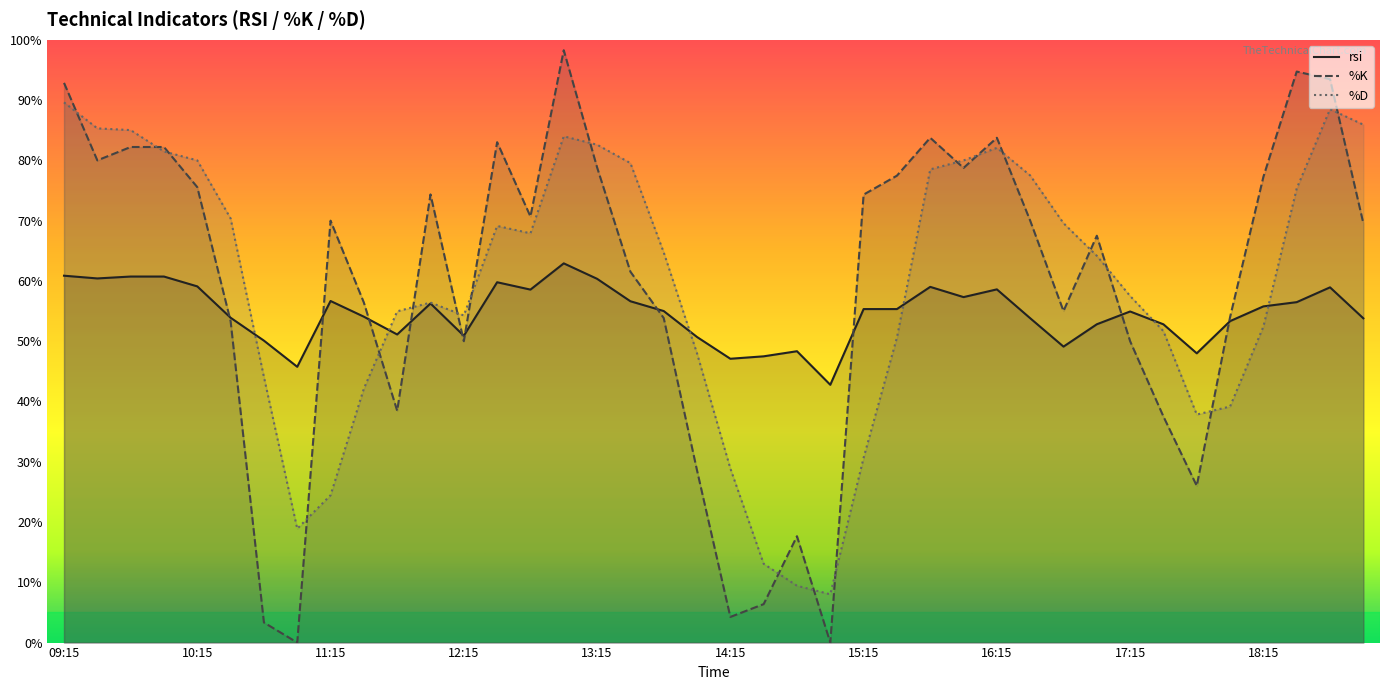

Where is %D nearest to the value 48?

14:00